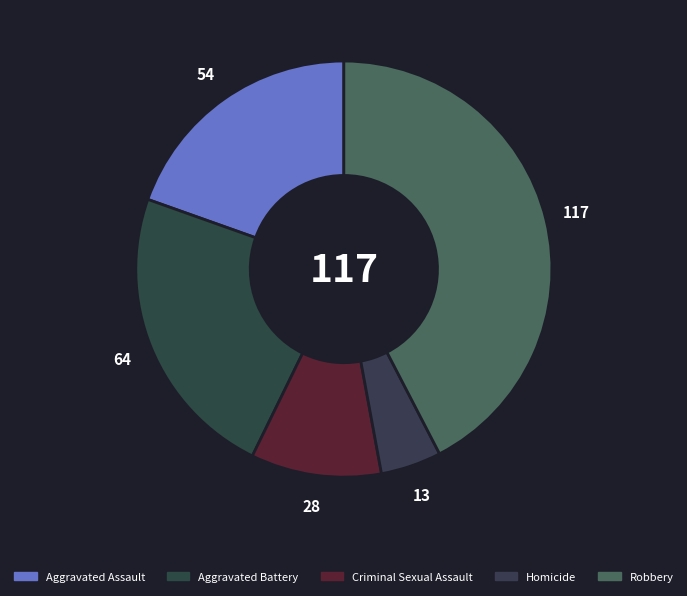

True or false: Criminal Sexual Assault accounts for 1% of the total.

False